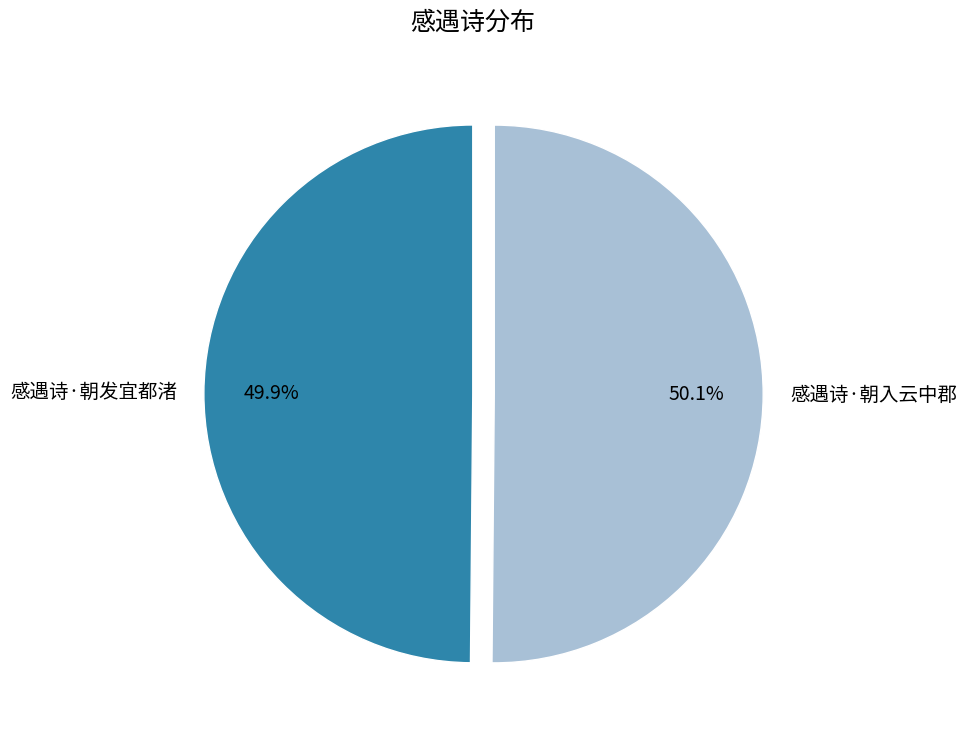

Does any single category account for the majority?

Yes